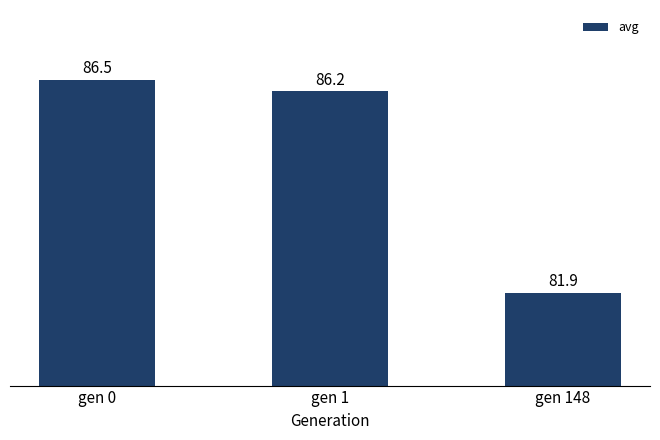

What is the value of the 2nd bar from the left?

86.2